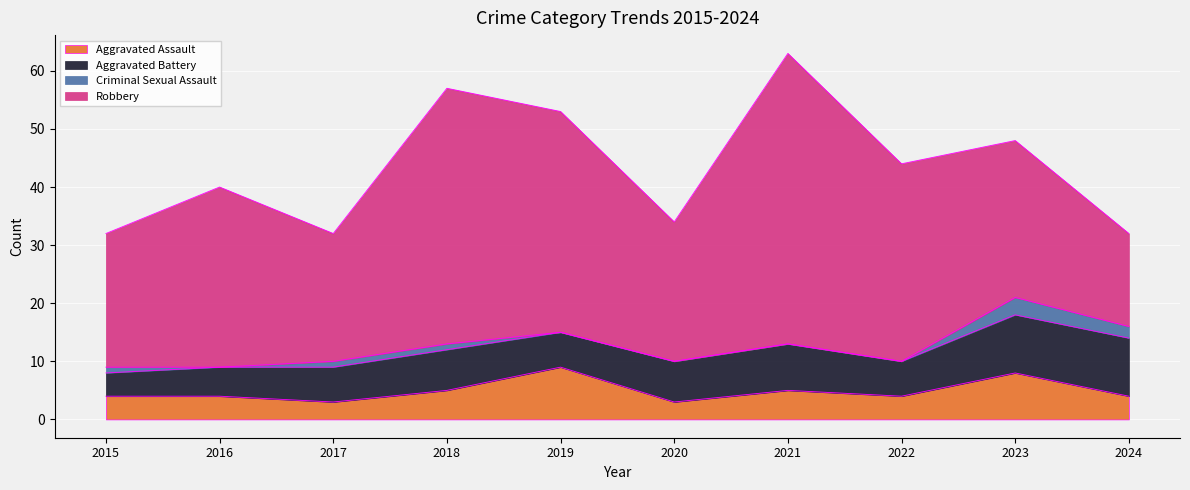

At how many categories does at least one series exceed 30?

5